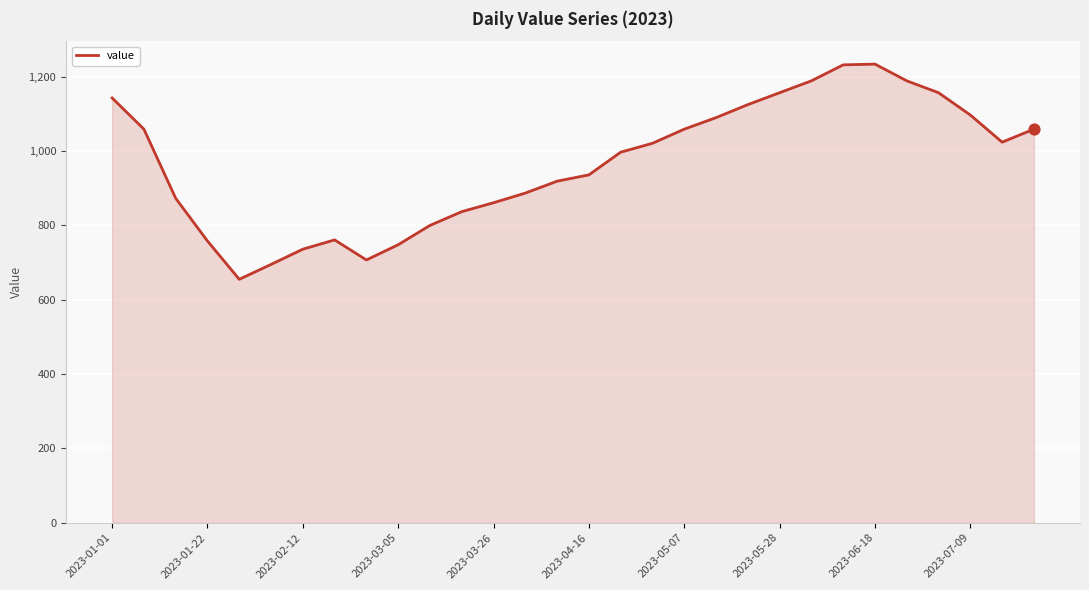

What is the maximum value shown in the chart?

1234